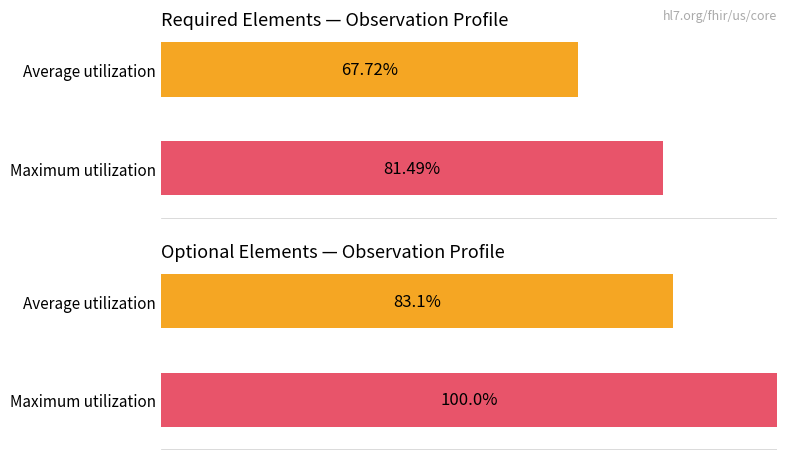

How many series are shown in this chart?

2